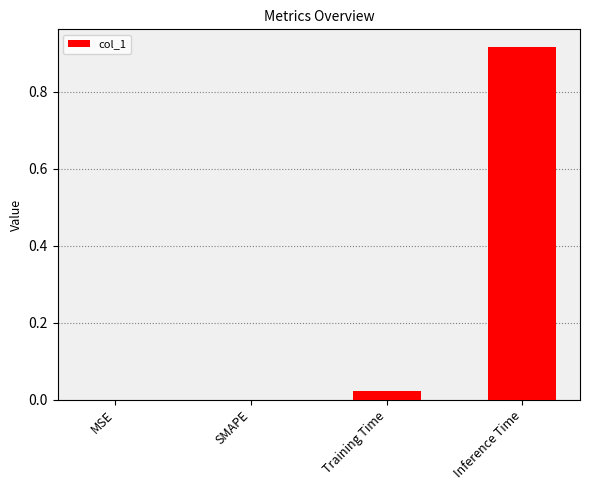

What is the change in value from MSE to Inference Time?

+0.9